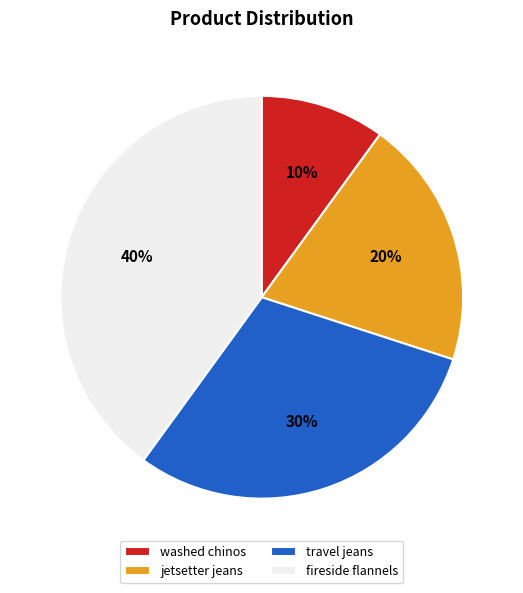

To the nearest percent, what portion does travel jeans represent?

30%